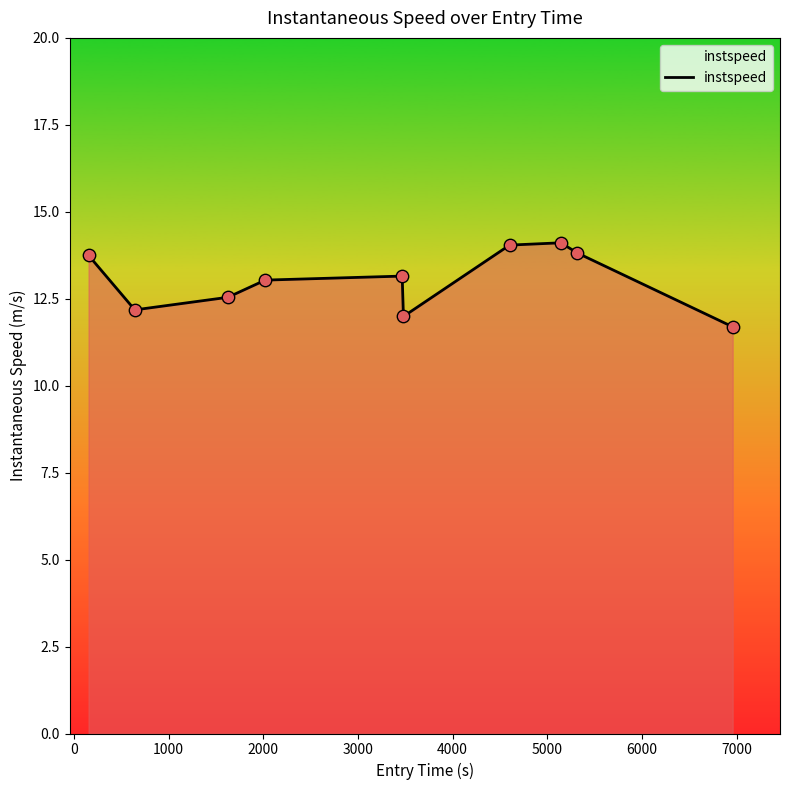

What is the greatest value displayed?

14.1